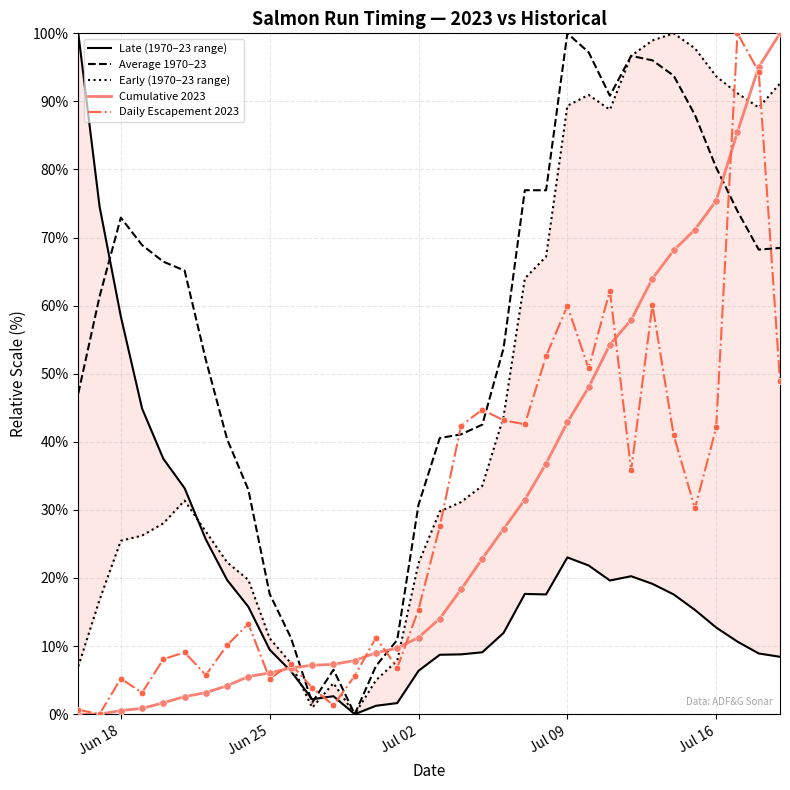

What are all the series names shown in the legend?

early, average70_23, late, cum23, esc23